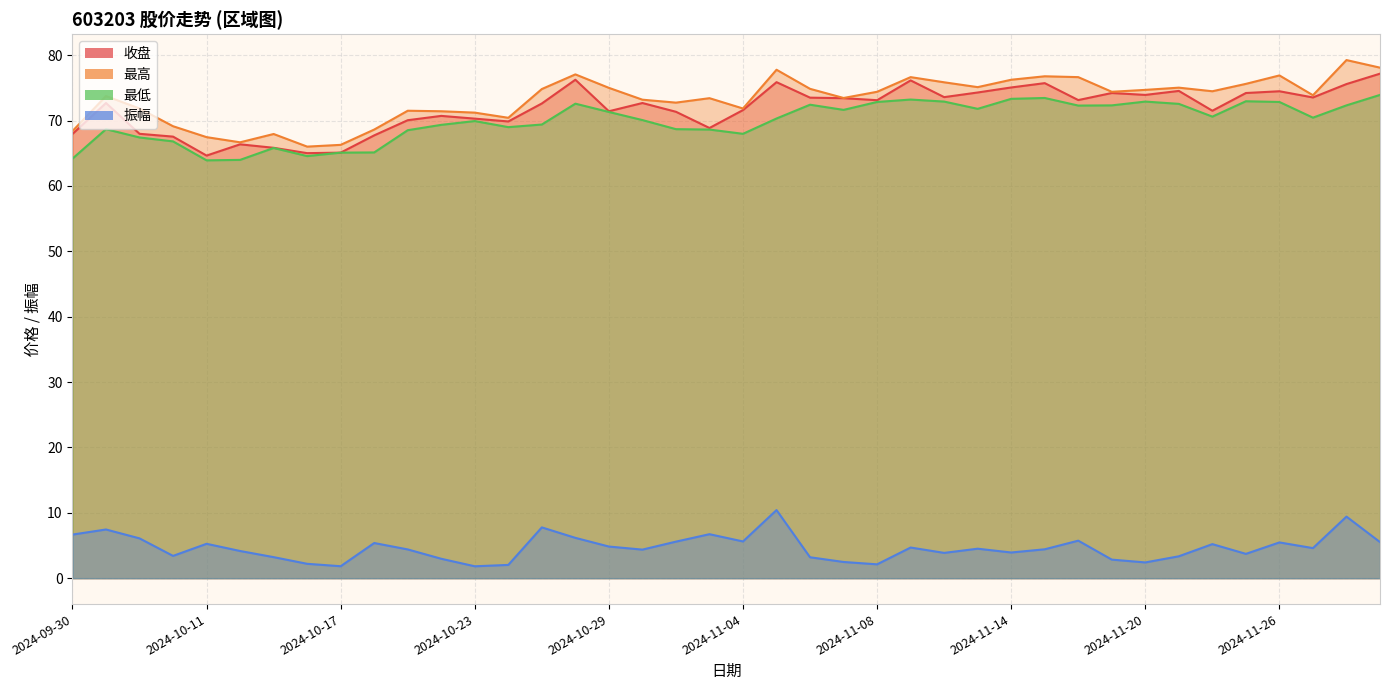

Rank the categories by 收盘 value from lowest to highest.

2024-10-11, 2024-10-16, 2024-10-17, 2024-10-15, 2024-10-14, 2024-10-10, 2024-10-18, 2024-09-30, 2024-10-09, 2024-11-01, 2024-10-24, 2024-10-21, 2024-10-23, 2024-10-22, 2024-10-31, 2024-10-29, 2024-11-22, 2024-11-04, 2024-10-25, 2024-10-08, 2024-10-30, 2024-11-08, 2024-11-18, 2024-11-07, 2024-11-06, 2024-11-27, 2024-11-12, 2024-11-20, 2024-11-19, 2024-11-25, 2024-11-13, 2024-11-26, 2024-11-21, 2024-11-14, 2024-11-28, 2024-11-15, 2024-11-05, 2024-11-11, 2024-10-28, 2024-11-29